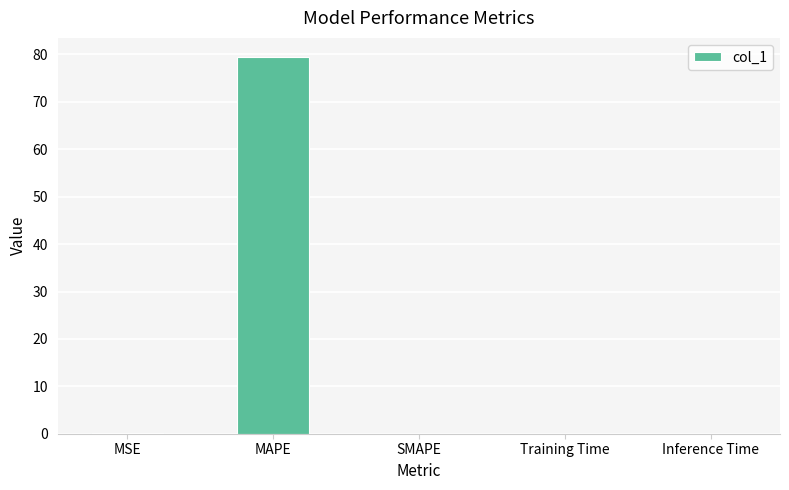

Read the value at MAPE.

79.5